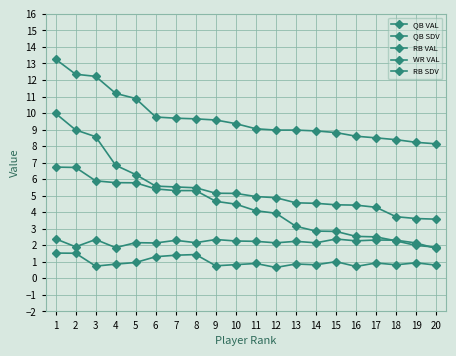

How many series are shown in this chart?

5